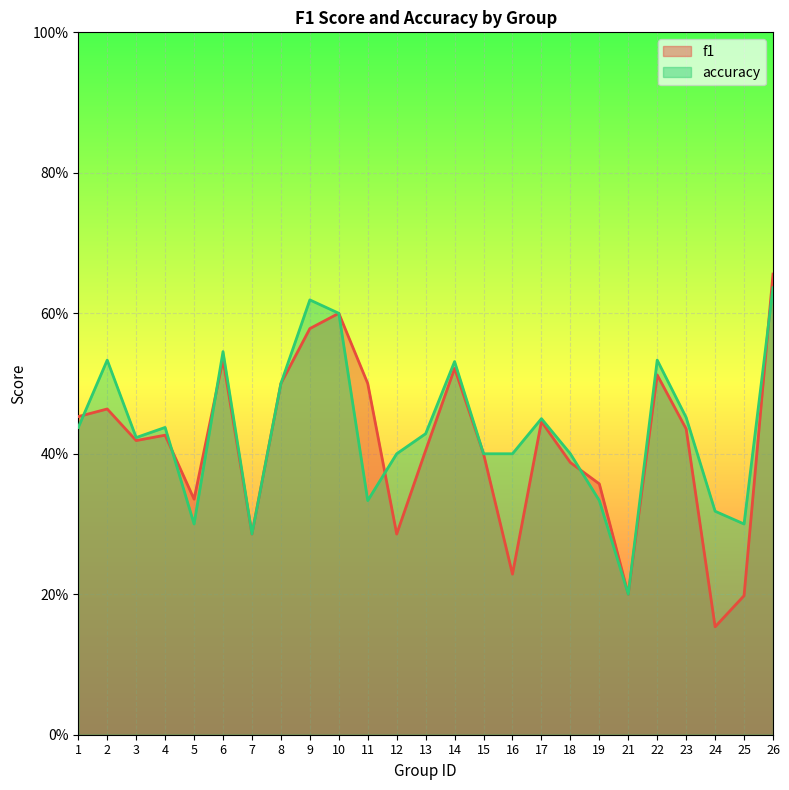

Reading left to right, transcribe all the data shown in this chart.

f1: 1=0.5	2=0.5	3=0.4	4=0.4	5=0.3	6=0.5	7=0.3	8=0.5	9=0.6	10=0.6	11=0.5	12=0.3	13=0.4	14=0.5	15=0.4	16=0.2	17=0.4	18=0.4	19=0.4	21=0.2	22=0.5	23=0.4	24=0.2	25=0.2	26=0.7
accuracy: 1=0.4	2=0.5	3=0.4	4=0.4	5=0.3	6=0.5	7=0.3	8=0.5	9=0.6	10=0.6	11=0.3	12=0.4	13=0.4	14=0.5	15=0.4	16=0.4	17=0.5	18=0.4	19=0.3	21=0.2	22=0.5	23=0.5	24=0.3	25=0.3	26=0.6